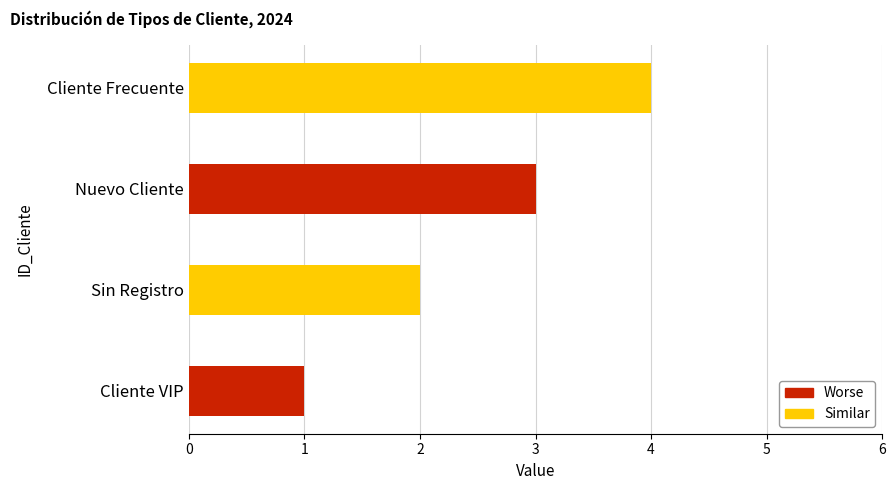

Which label corresponds to the largest value in the chart?

Cliente Frecuente